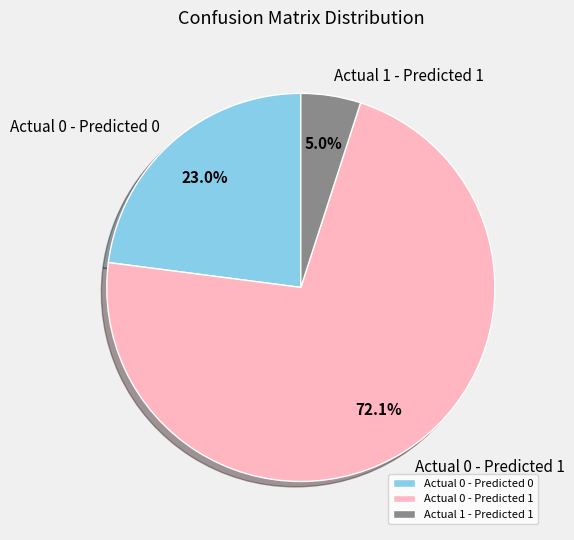

The Actual 0 - Predicted 0 slice represents 23% of the pie. True or false?

True